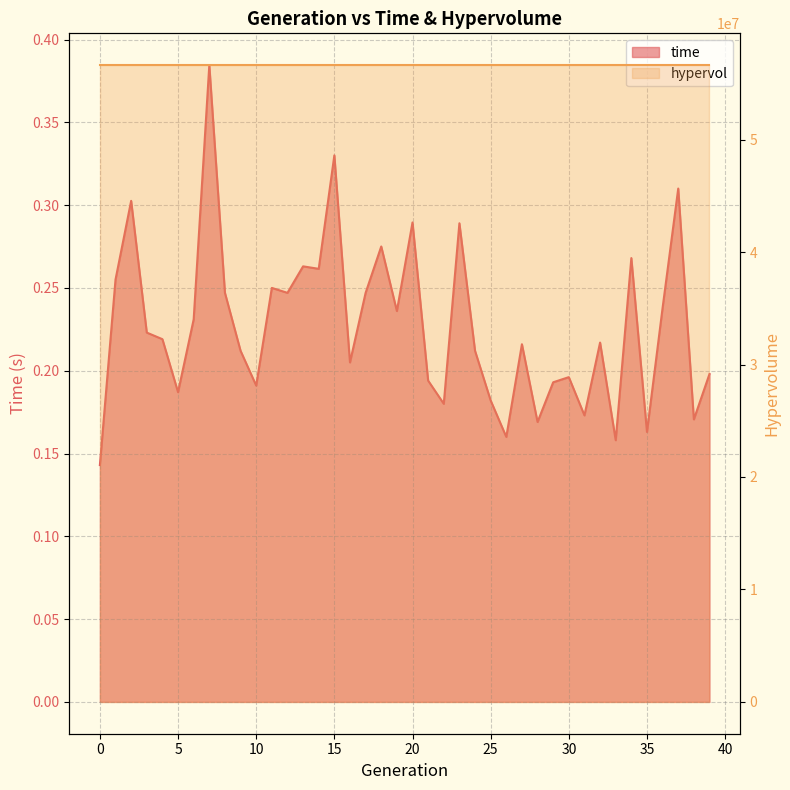

What is the change in value from 21 to 34?

+0.1